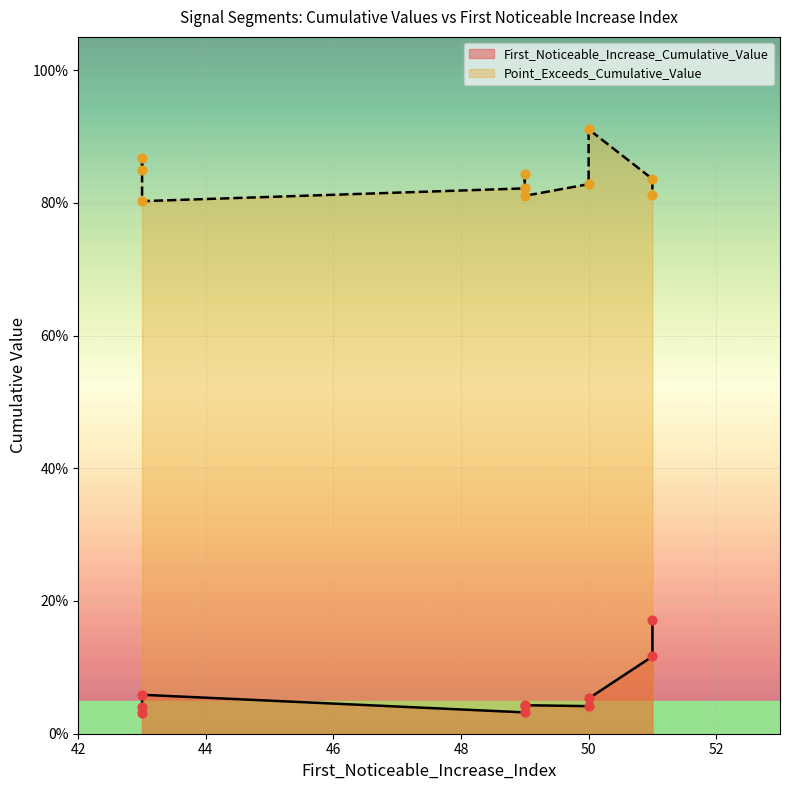

Which series has the largest total across all categories?

Point_Exceeds_Cumulative_Value